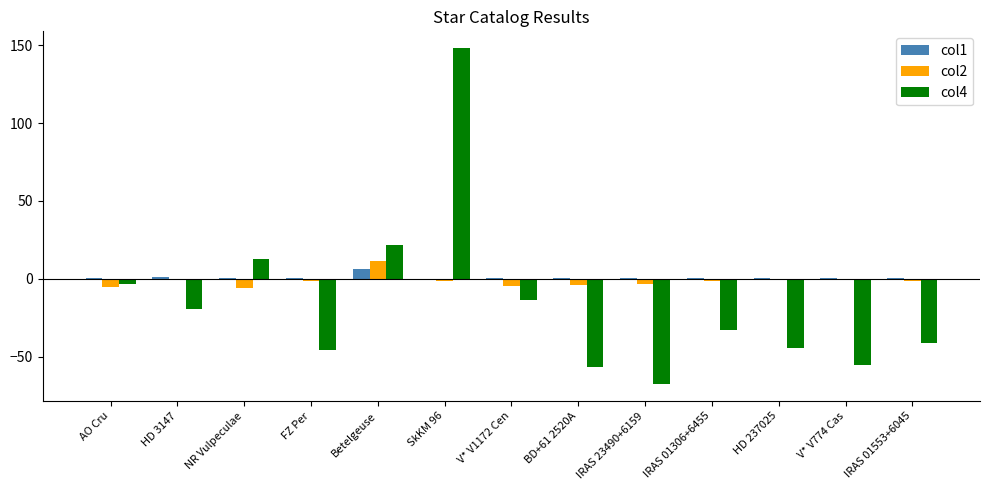

What is the sum of all col2 values?

-18.4